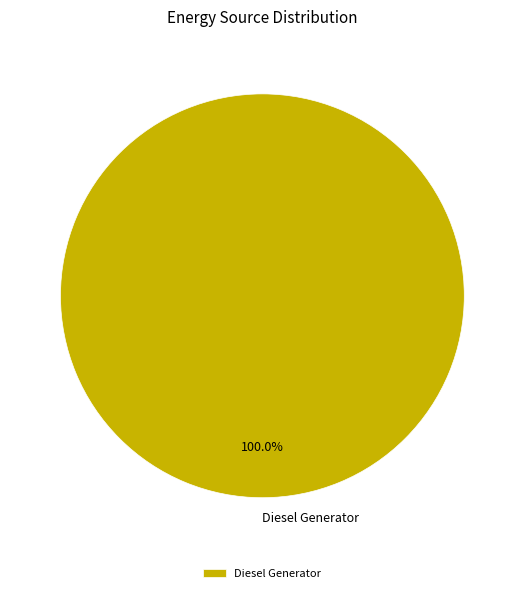

Count the number of slices in the pie.

1